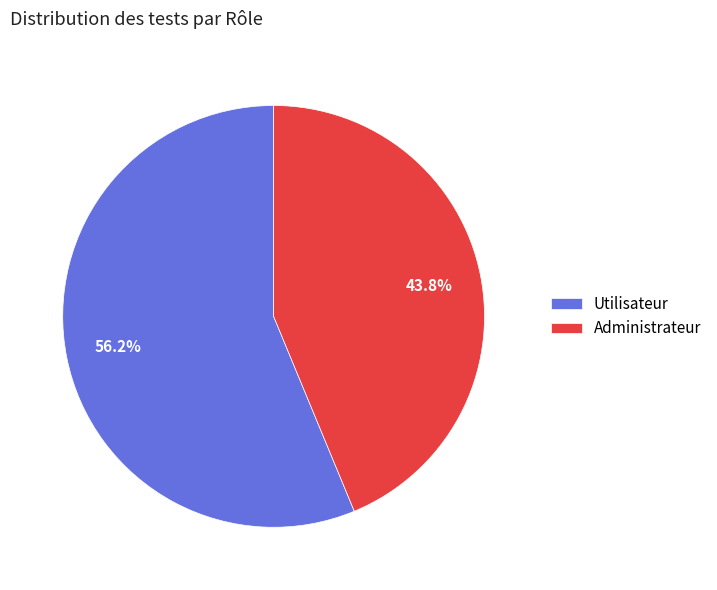

Which category has the biggest portion of the pie?

Utilisateur